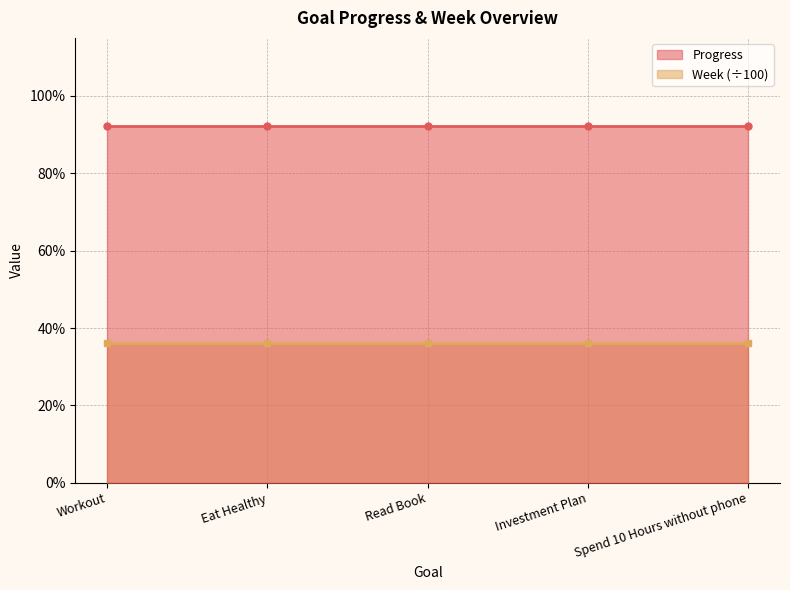

Between Workout and Spend 10 Hours without phone, which series saw the biggest shift?

Progress